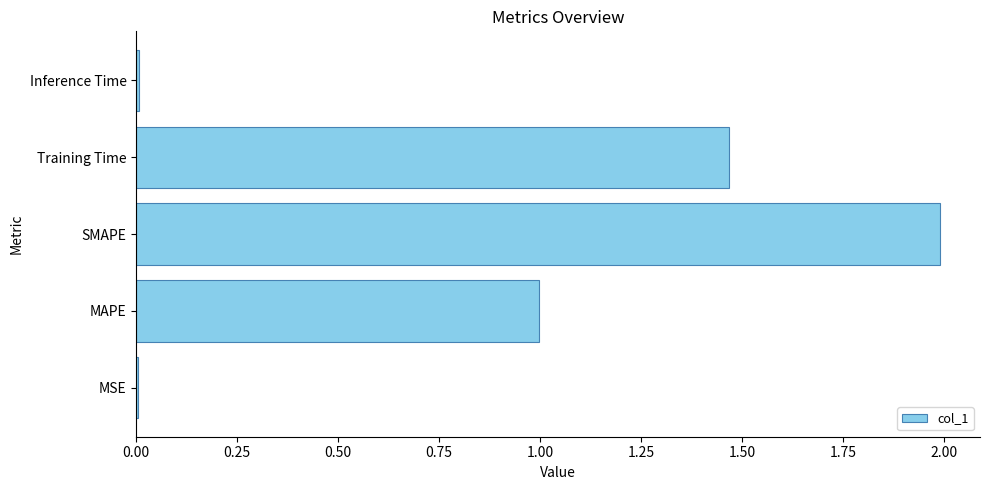

Approximately how many times larger is the value at Training Time compared to SMAPE?

0.7